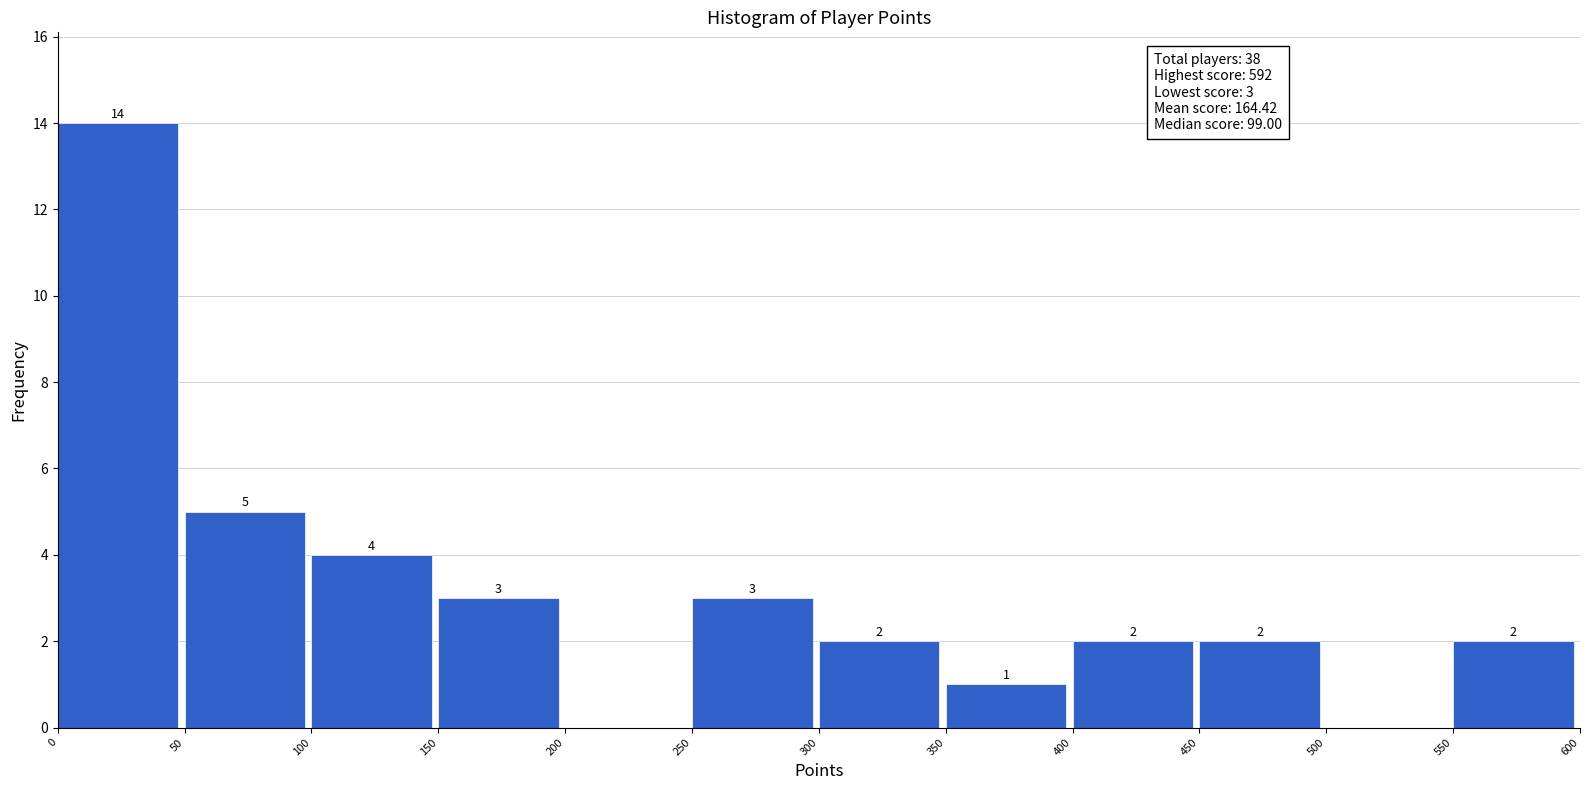

Over which range of the x-axis is the bar tallest?

0 to 50